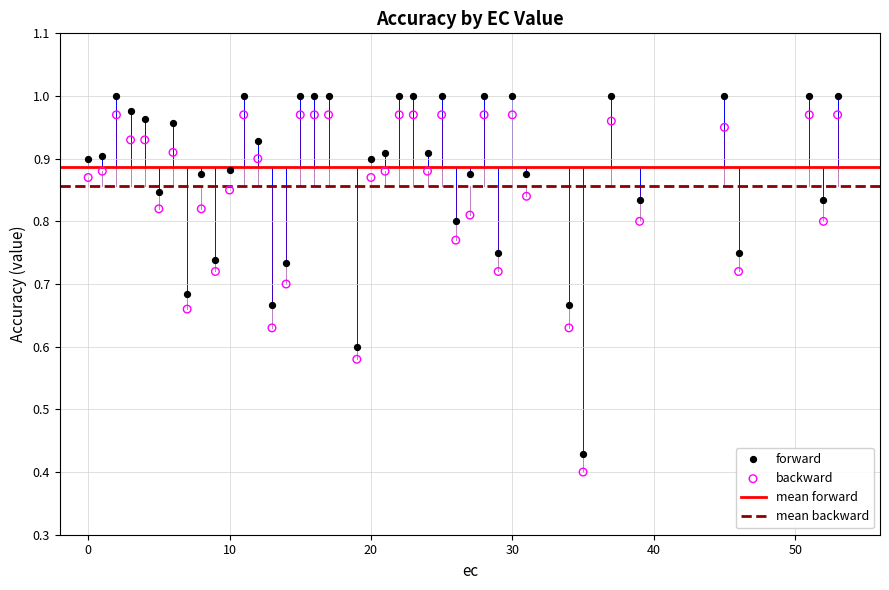

Which series has the largest Y range (max minus min)?

forward